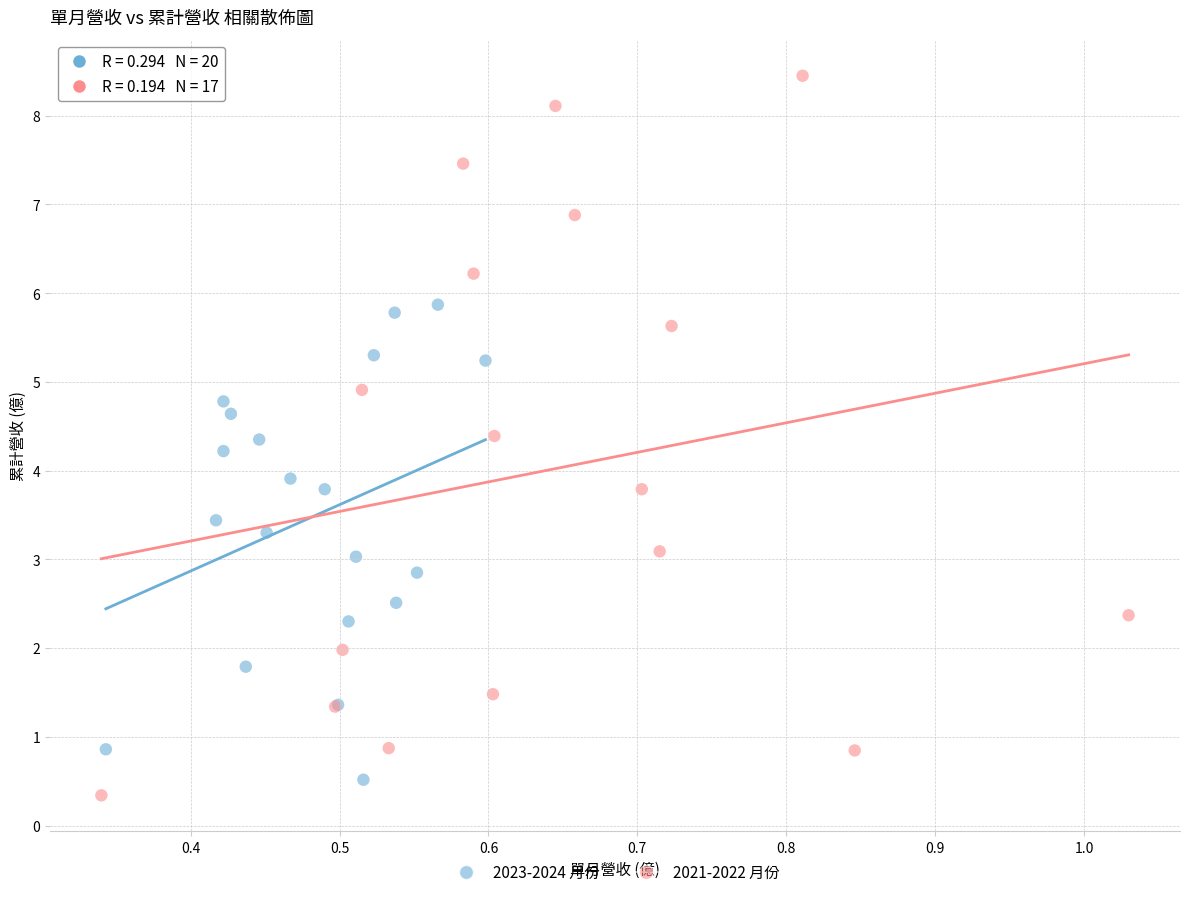

Which series has the largest Y range (max minus min)?

2021-2022 月份